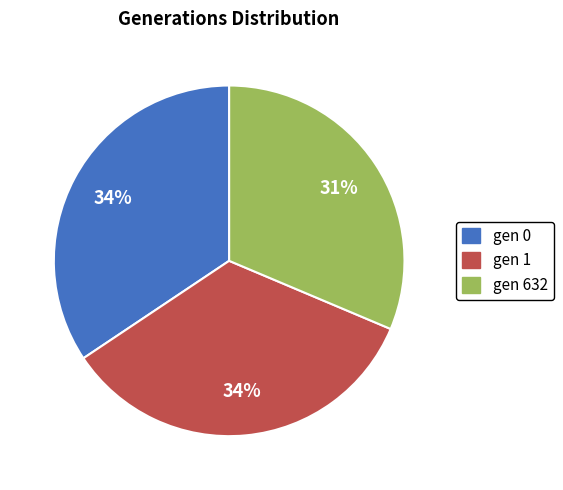

The gen 1 slice represents 34% of the pie. True or false?

True